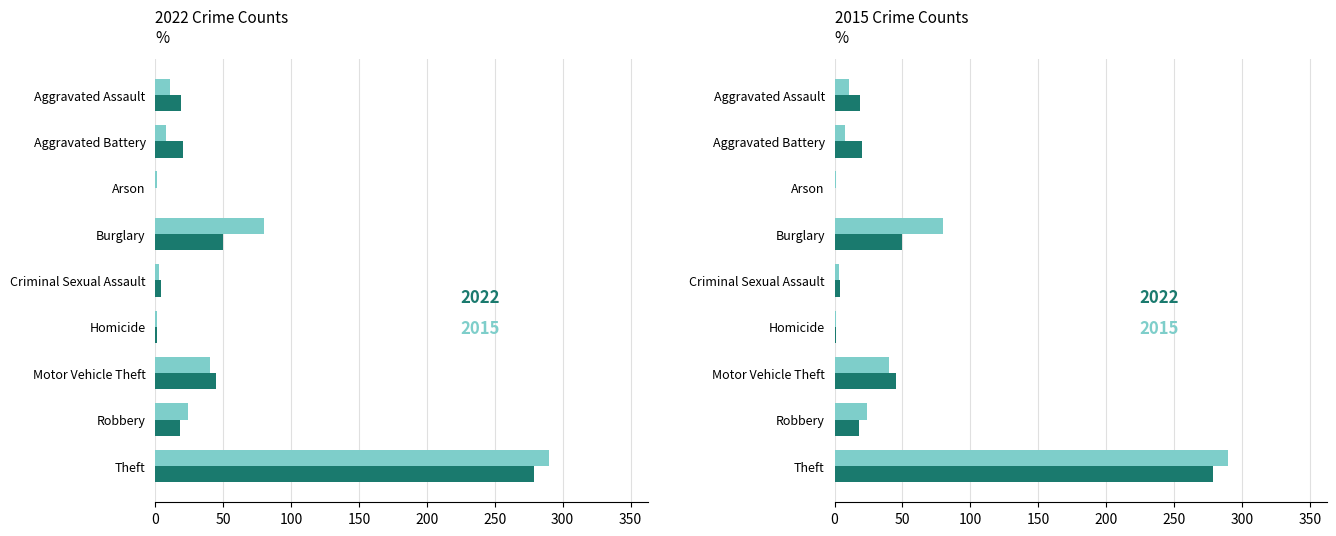

Rank the series by their average value, from highest to lowest.

2015, 2022